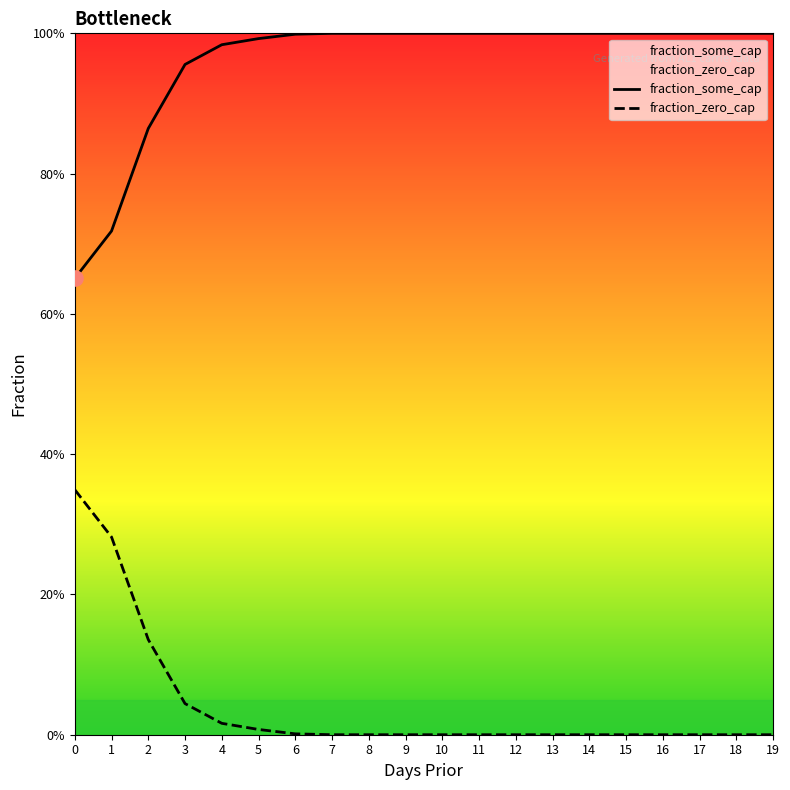

Is the value of fraction_some_cap at 11 greater than the value of fraction_zero_cap at 16?

Yes